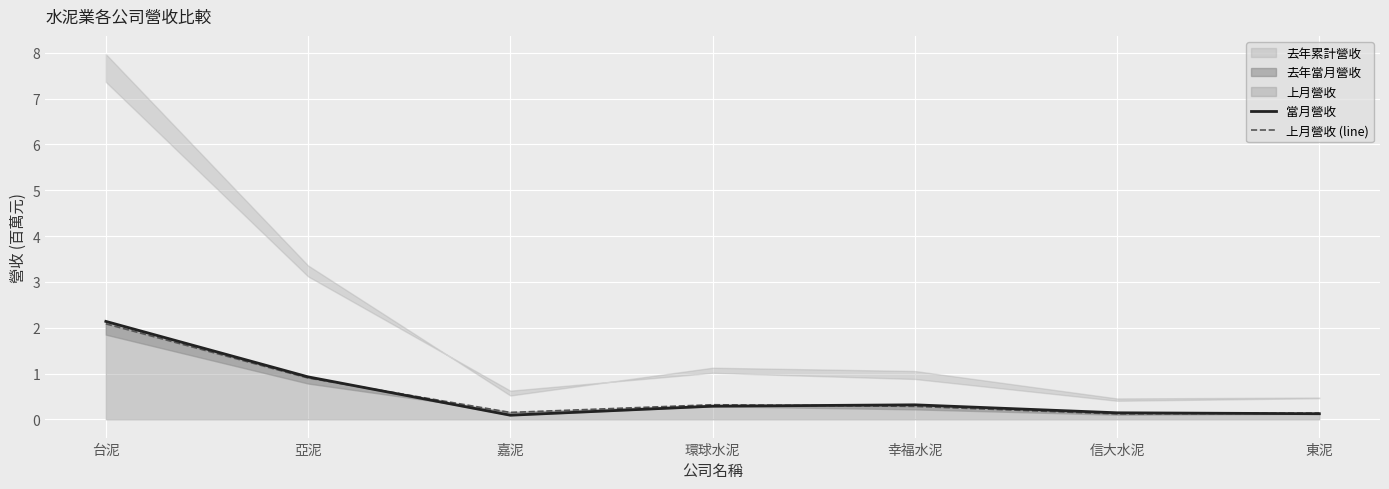

Reading left to right, what are all the values shown in this chart?

當月營收: 台泥=2.1	亞泥=0.9	嘉泥=0.1	環球水泥=0.3	幸福水泥=0.3	信大水泥=0.1	東泥=0.1
上月營收 (line): 台泥=2.1	亞泥=0.9	嘉泥=0.2	環球水泥=0.3	幸福水泥=0.3	信大水泥=0.1	東泥=0.1